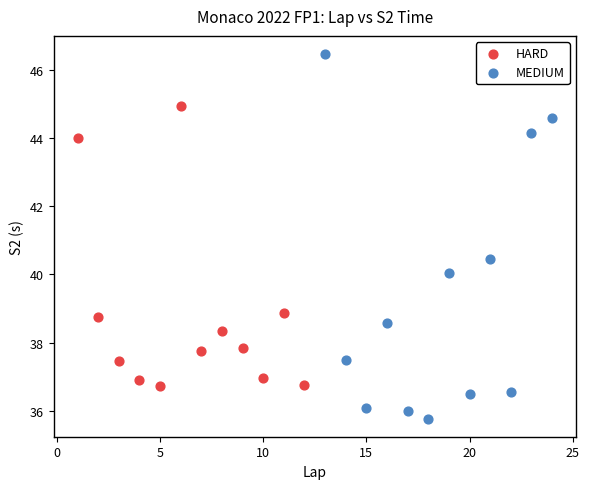

Which series has the widest spread of Y values?

MEDIUM